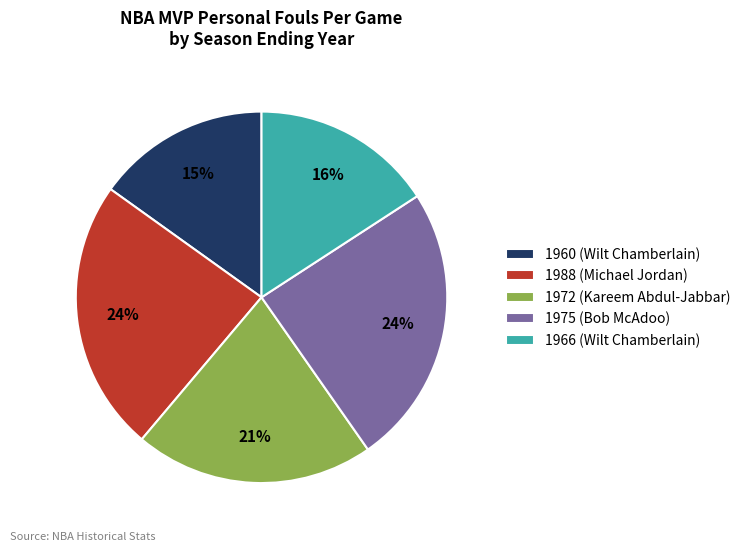

To the nearest percent, what portion does 1988 (Michael Jordan) represent?

24%